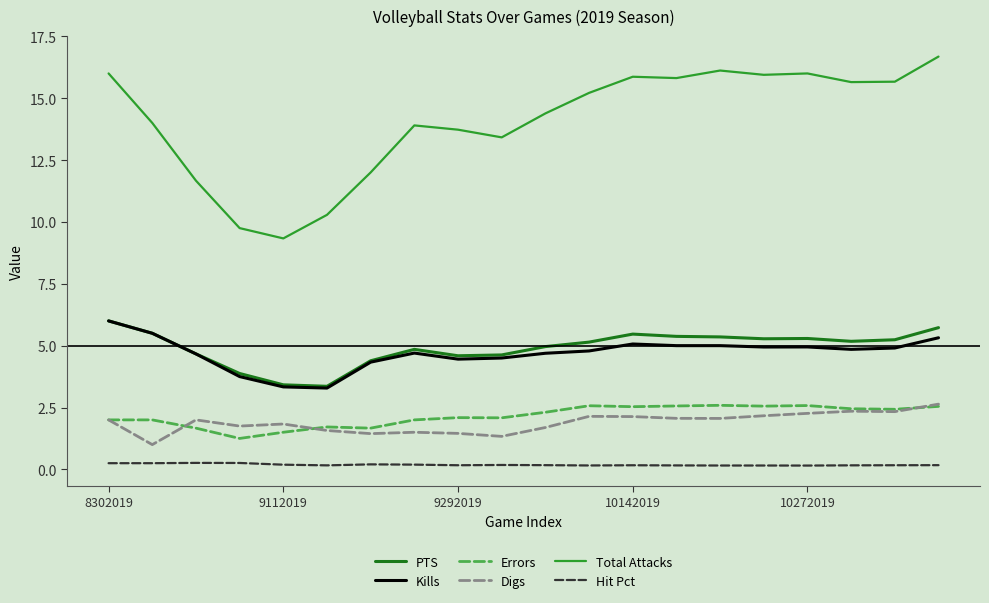

Which series has the largest total across all categories?

Total Attacks